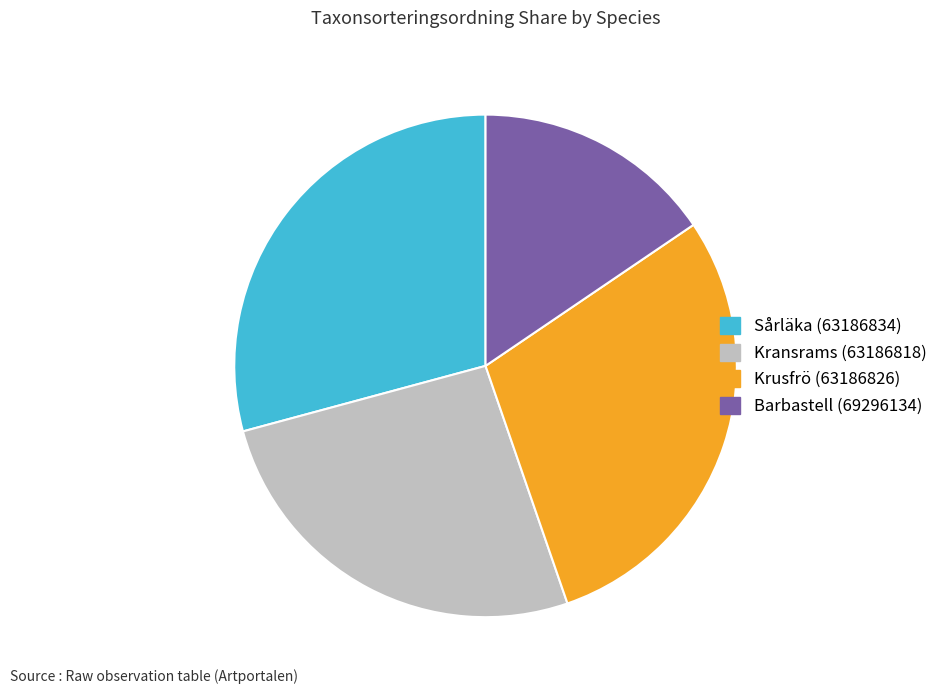

Do Barbastell (69296134) and Krusfrö (63186826) together represent more than half of the pie?

No